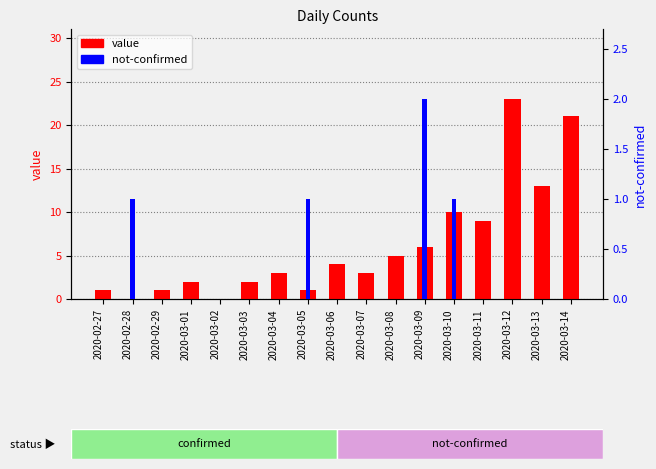

Rank the series by their average value, from highest to lowest.

value, not-confirmed